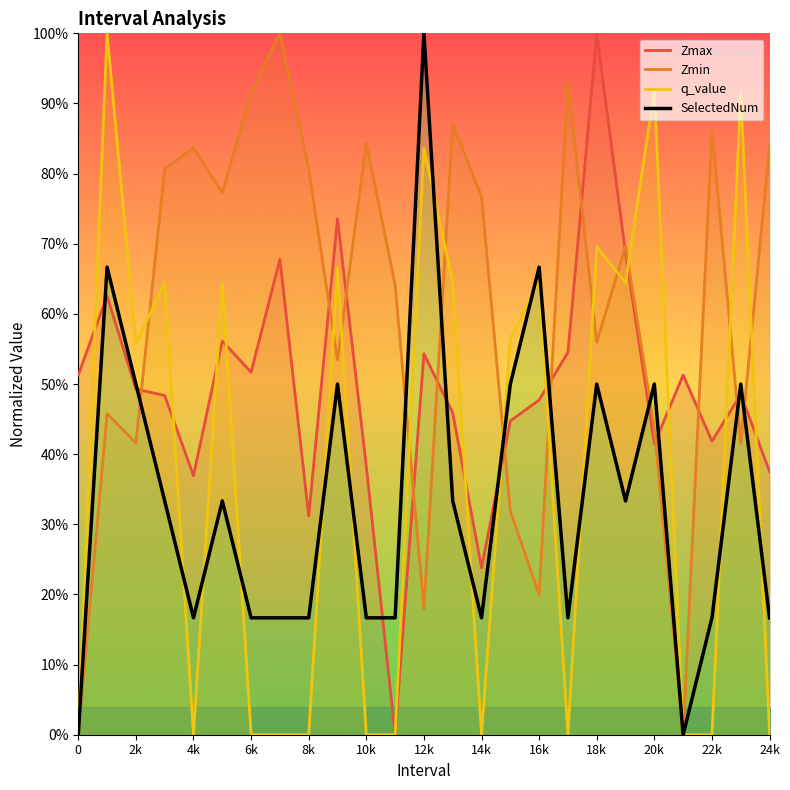

At which category does Zmin reach its first local valley?

2k